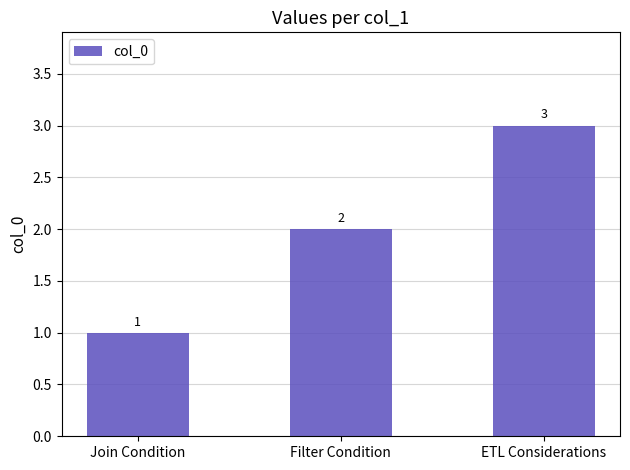

Reading right to left, list all the values displayed in this chart.

ETL Considerations=3	Filter Condition=2	Join Condition=1